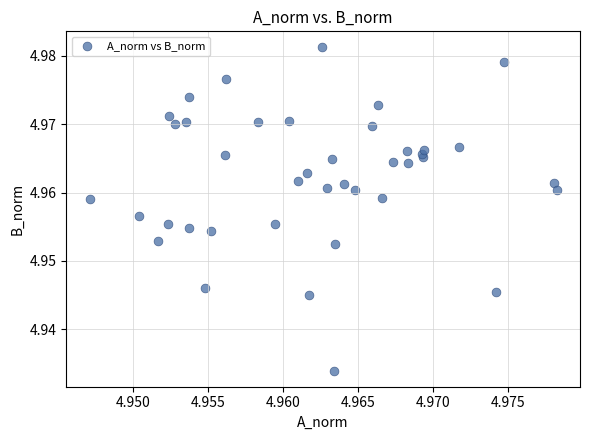

How many points are shown in the scatter plot?

40